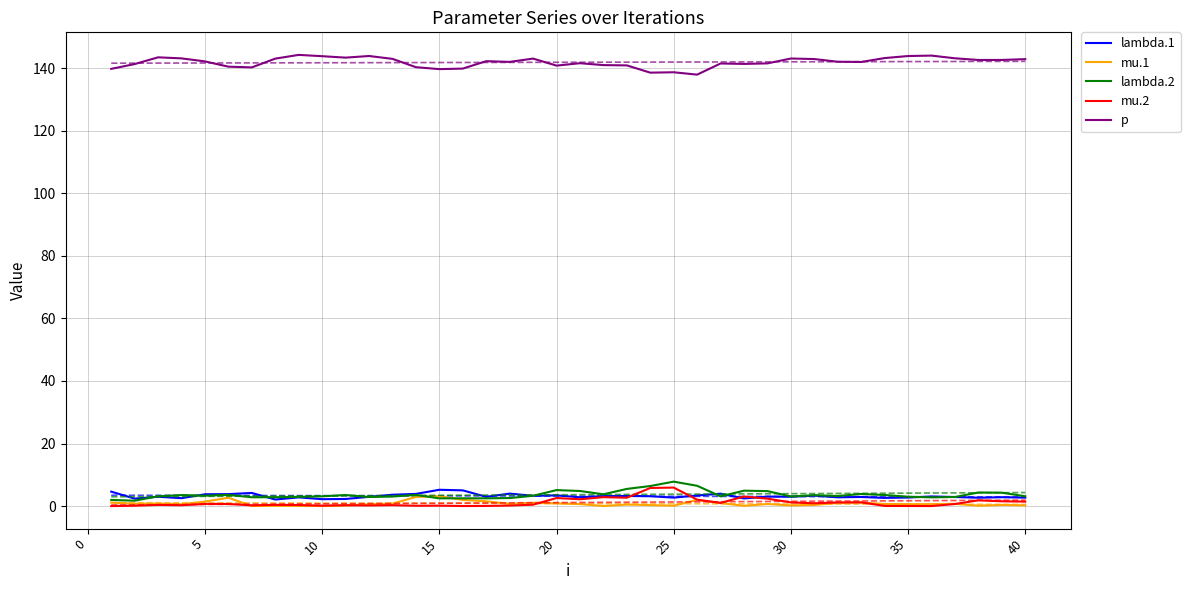

True or false: p and lambda.2 cross at least once.

False